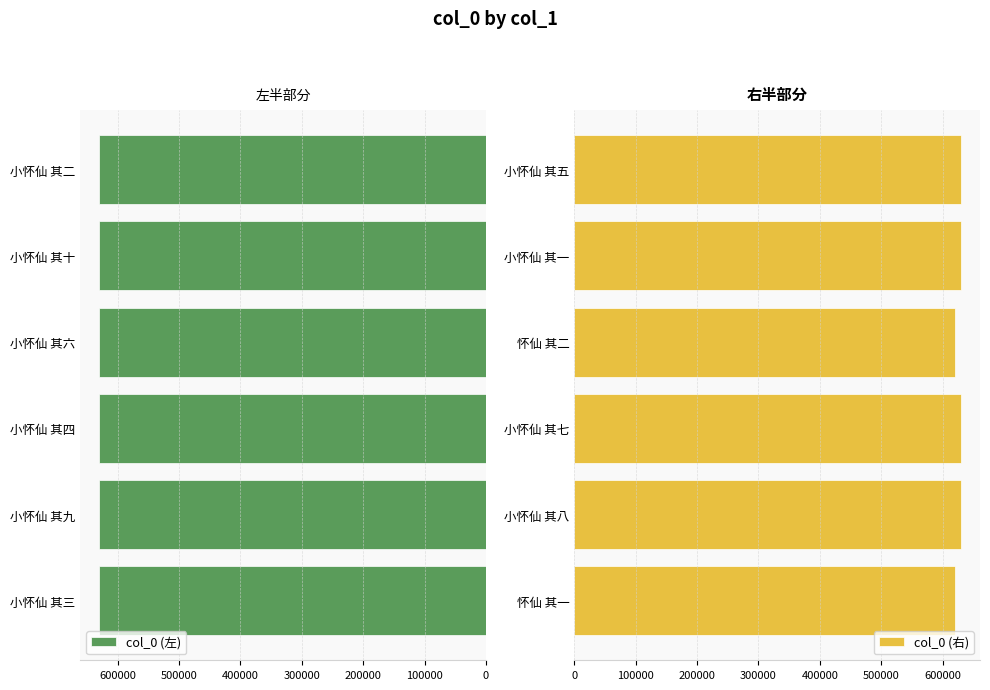

Reading left to right, list all the values displayed in this chart.

col_0 (左): 629476	629482	629477	629479	629483	629475
col_0 (右): 619886	629481	629480	619887	629474	629478